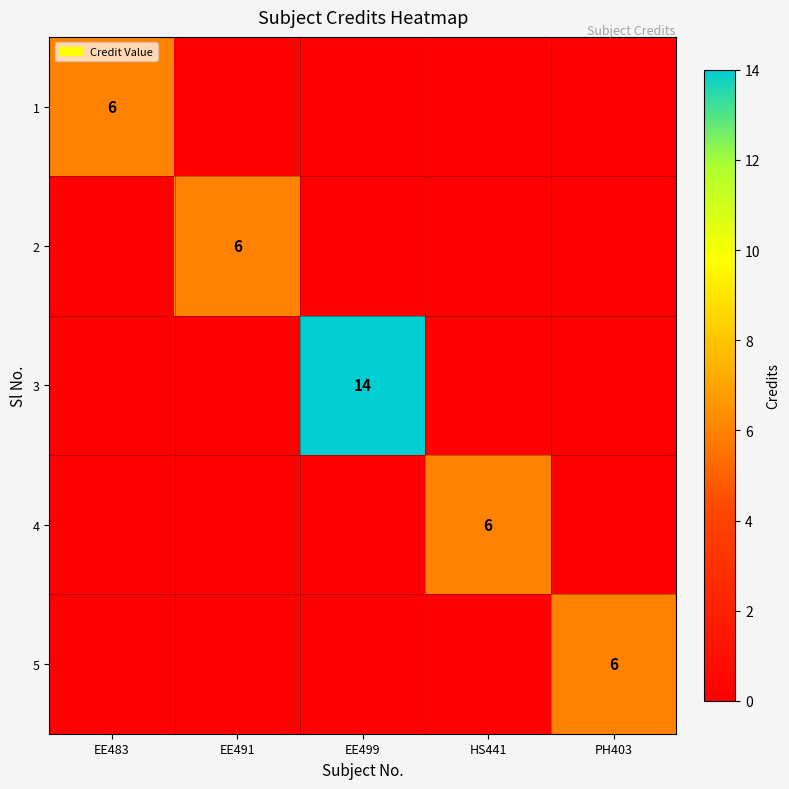

The 4 series shows 6 at HS441. True or false?

True